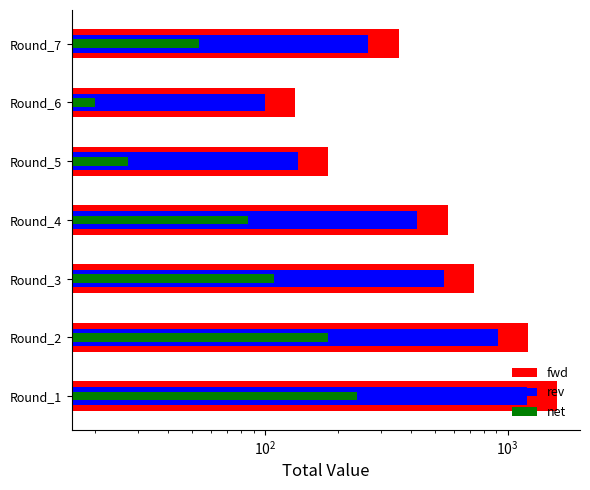

Is it true that net equals 331.8 at Round_1?

False